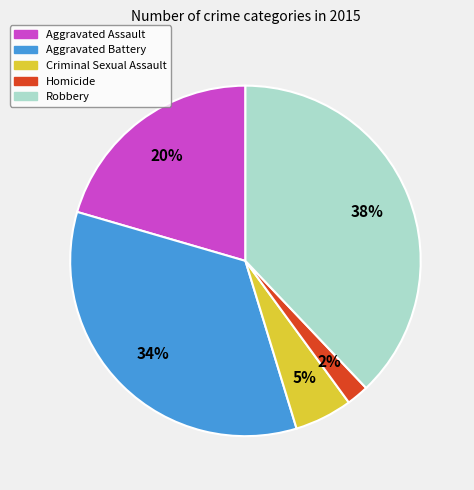

True or false: Aggravated Battery accounts for 34% of the total.

True